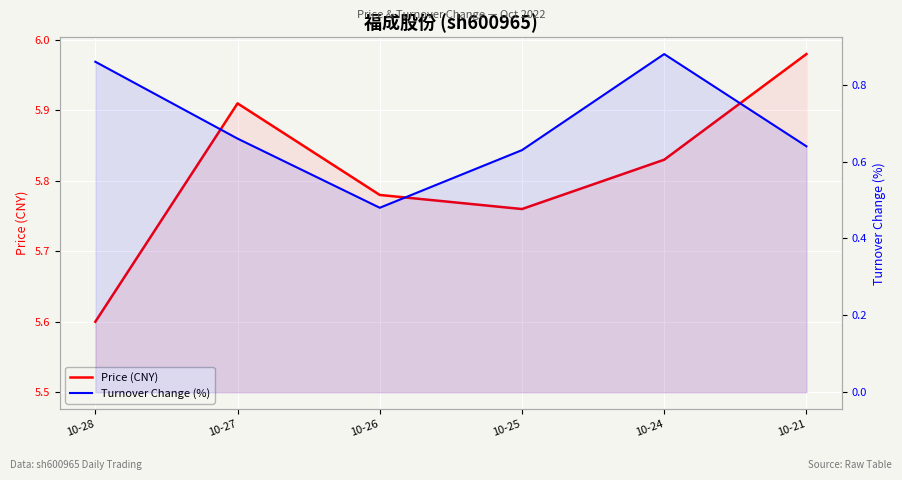

What is the value of the Price (CNY) point at the 5th from the left?

5.8